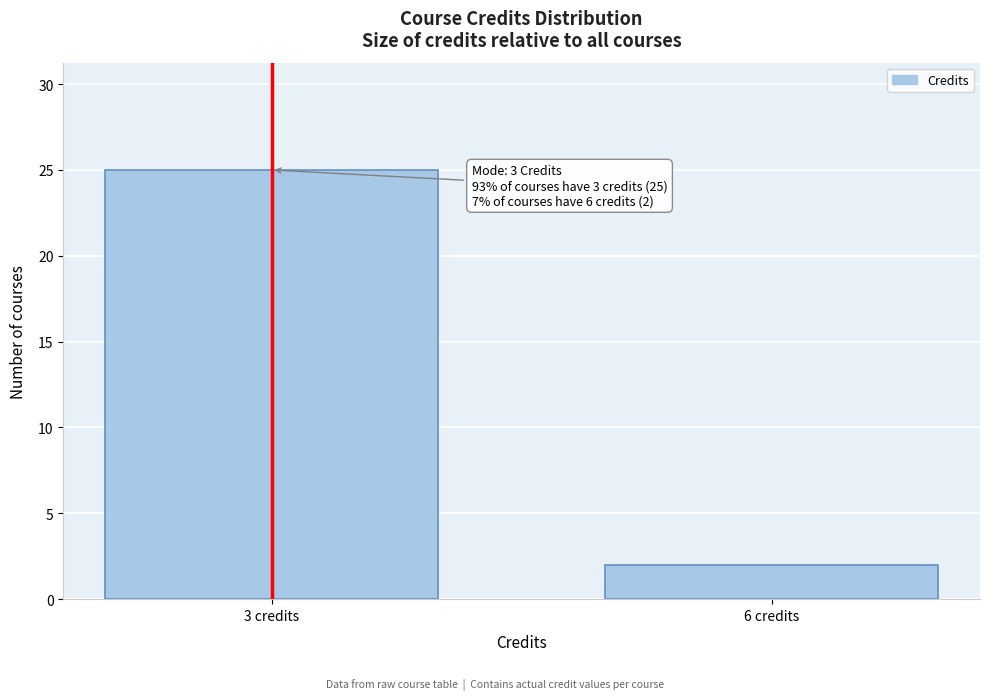

Reading right to left, list all the values displayed in this chart.

6 credits=2	3 credits=25